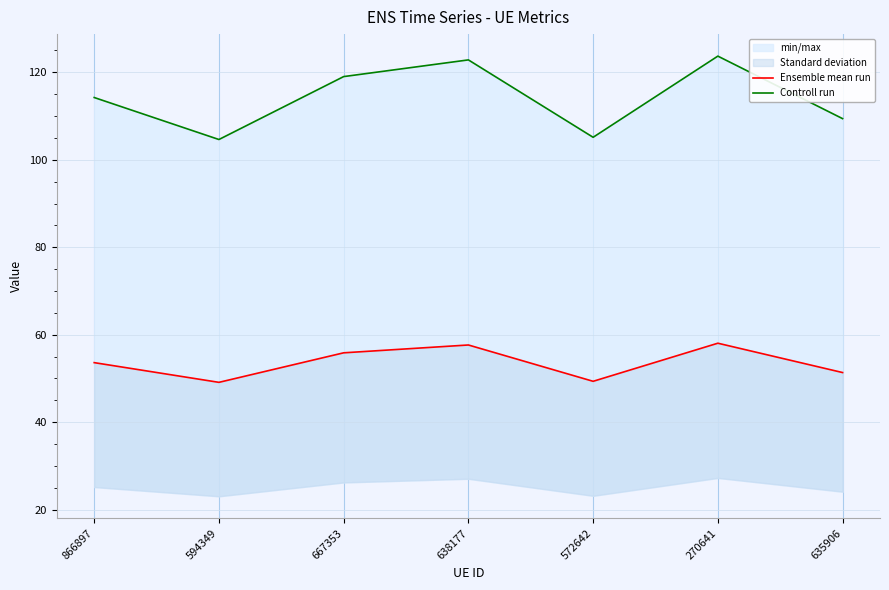

Is this an area chart (filled region under the line)?

No